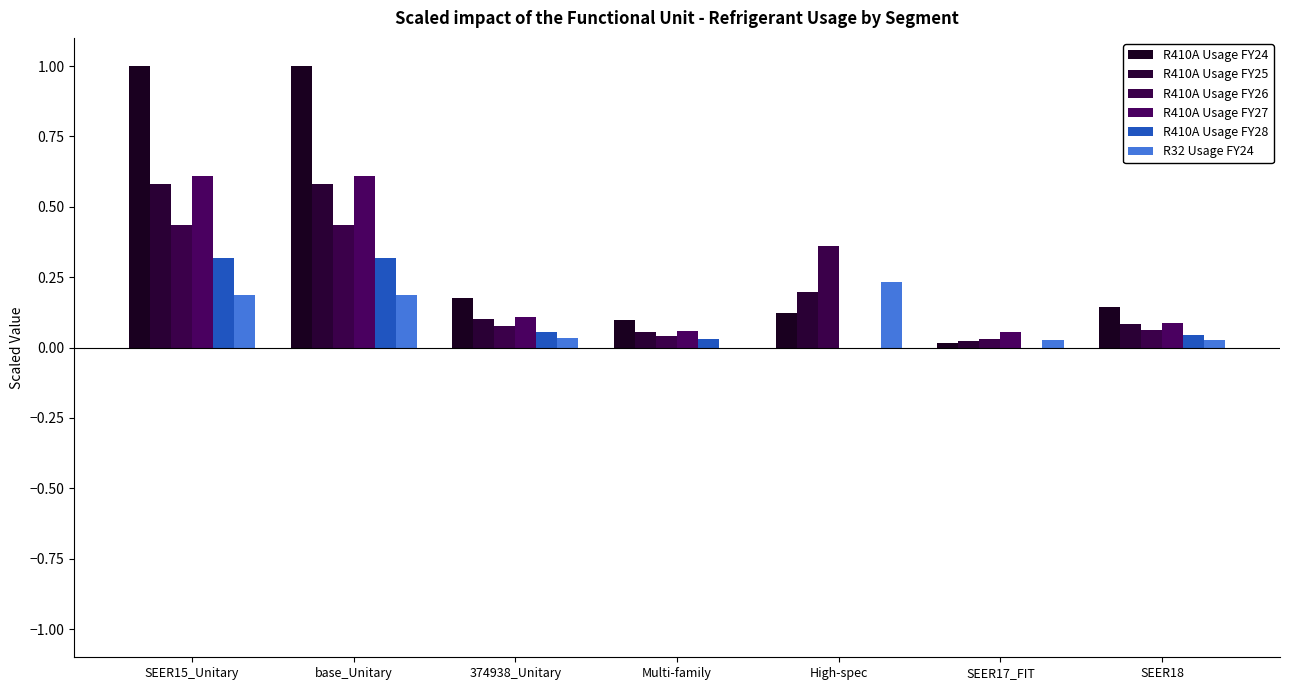

Between SEER17_FIT and base_Unitary, which is larger?

base_Unitary